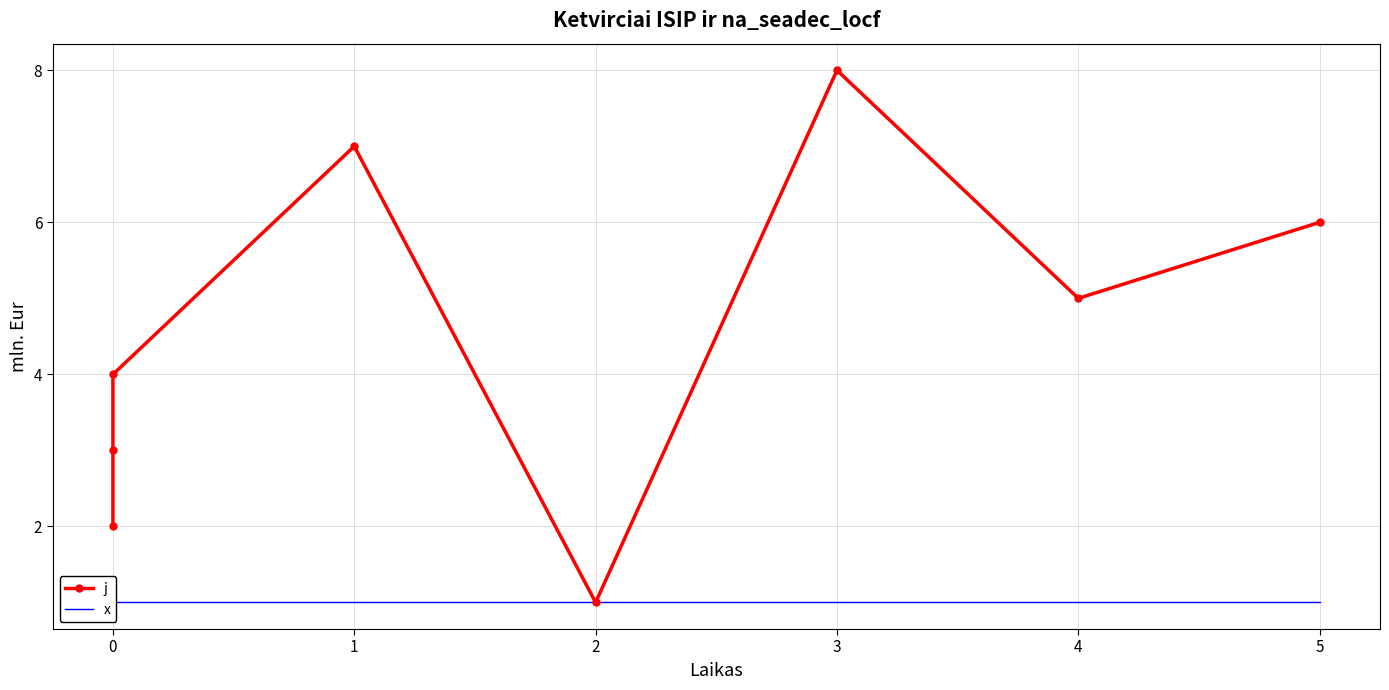

Rank the series by their maximum value, from highest to lowest.

j, x